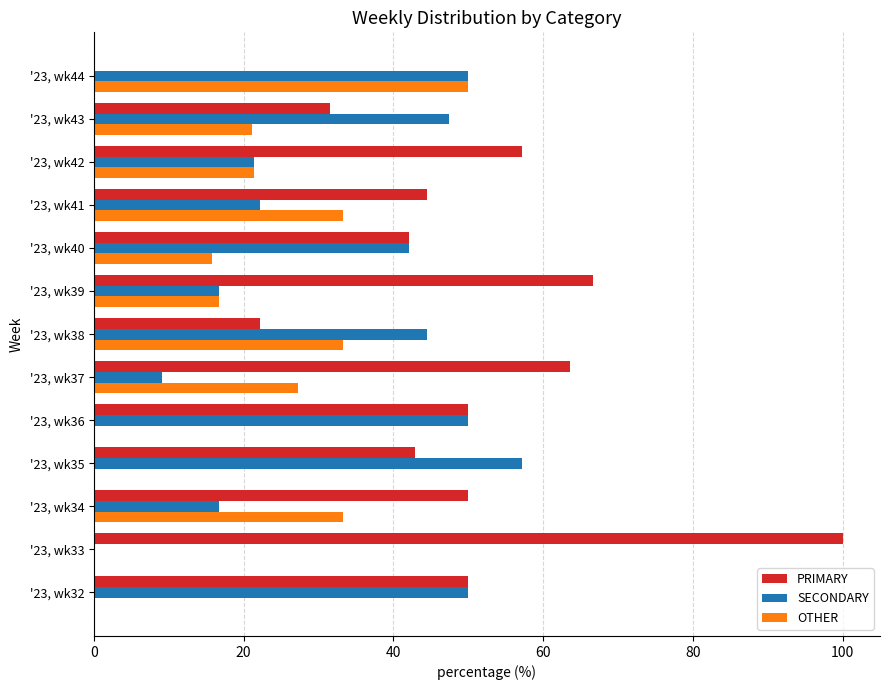

The PRIMARY series shows 0.0 at '23, wk44. True or false?

True